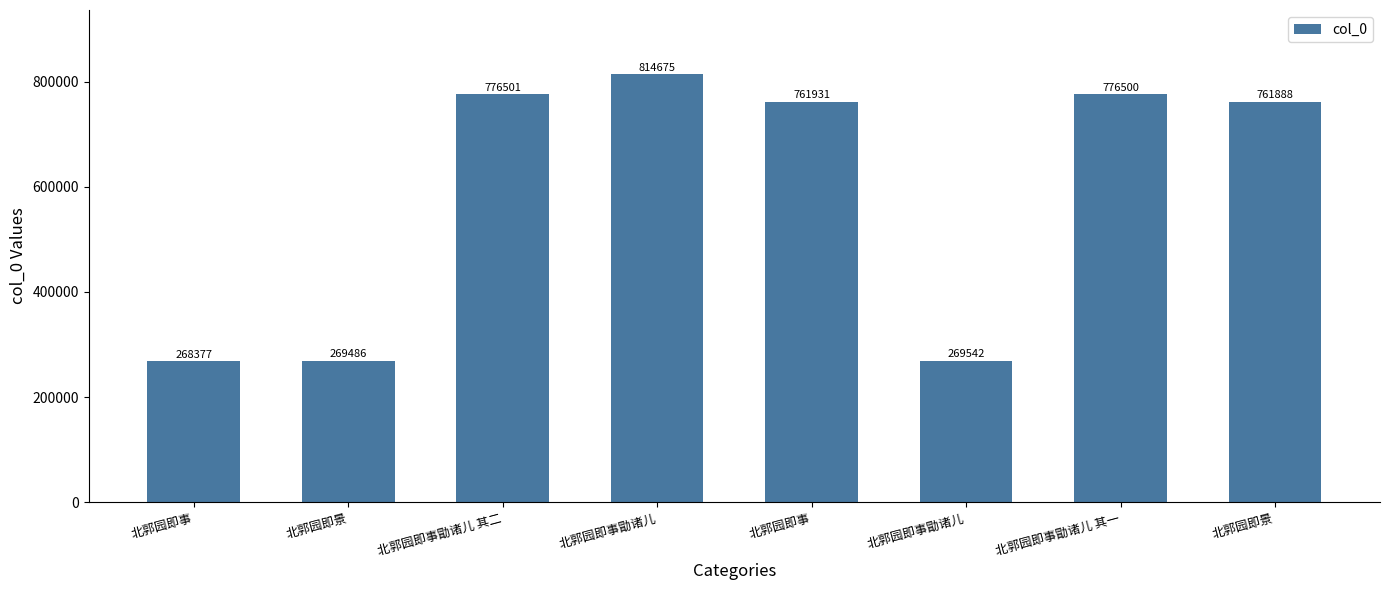

Rank the categories by value from lowest to highest.

北郭园即事, 北郭园即景, 北郭园即事勖诸儿, 北郭园即景, 北郭园即事, 北郭园即事勖诸儿 其一, 北郭园即事勖诸儿 其二, 北郭园即事勖诸儿